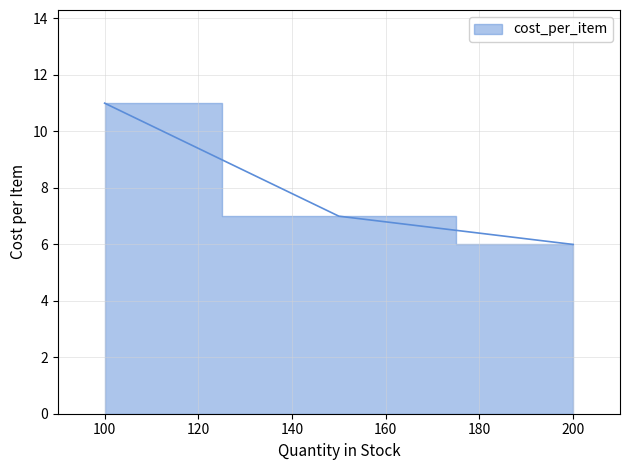

How many lines are shown in the chart?

1